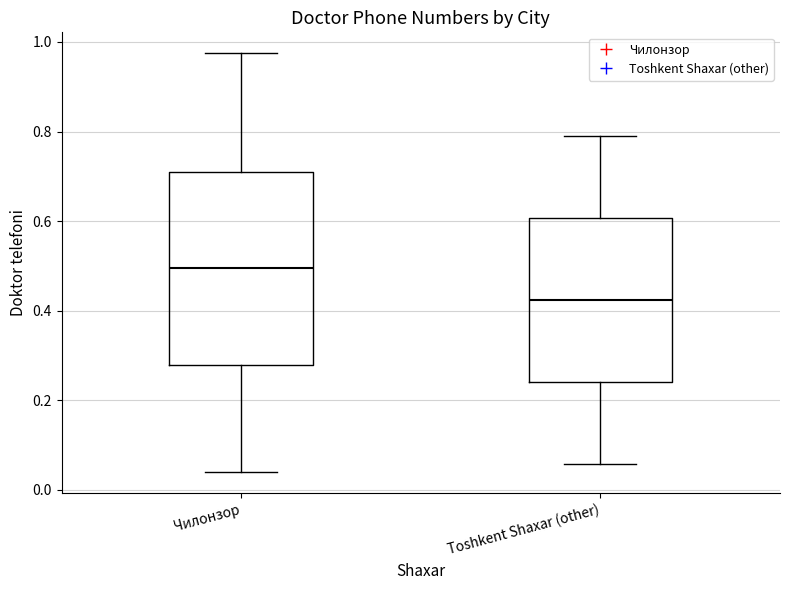

Where does the lower whisker of the box for Чилонзор end on the y-axis? The values are not printed on the chart, so give them approximately, as read against the axis.

0.04